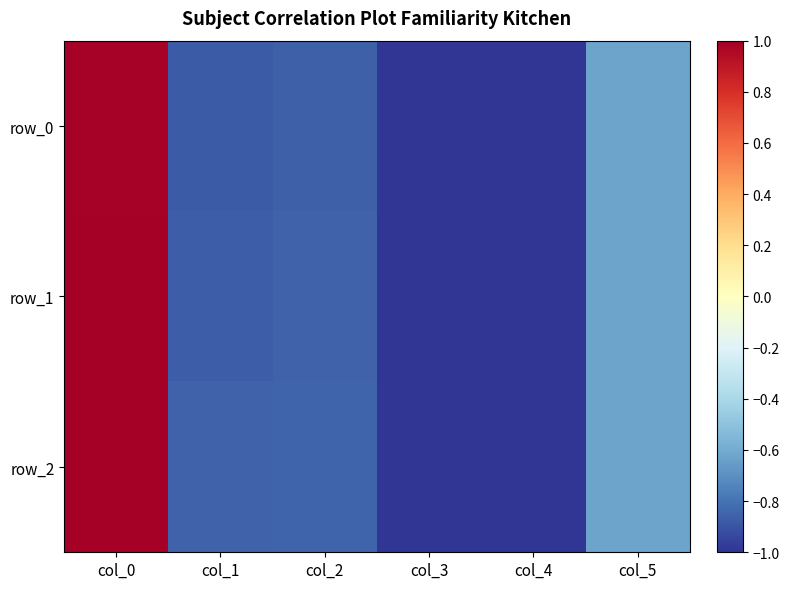

Which series has the largest total across all categories?

row_2